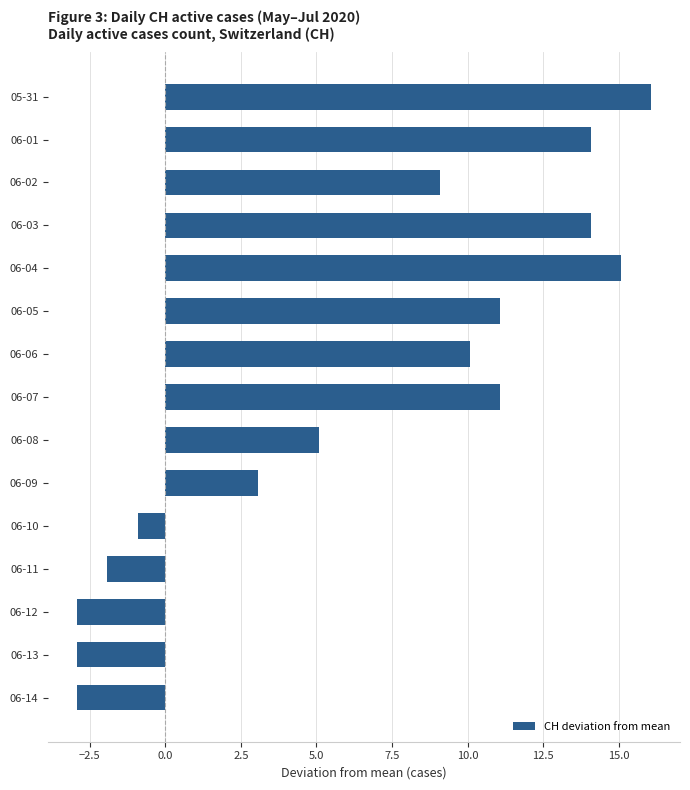

At which category does the chart reach its peak across all series?

05-31